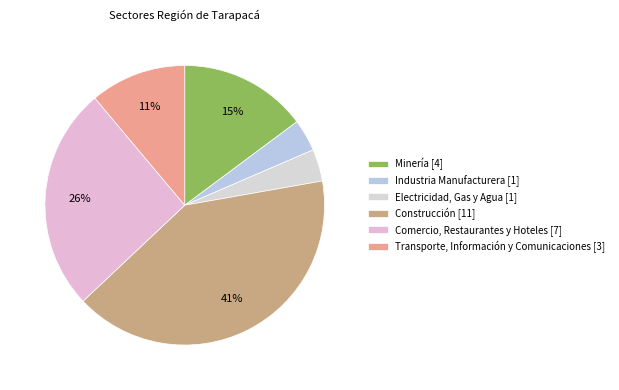

Does Construcción account for over 50% of the chart?

No